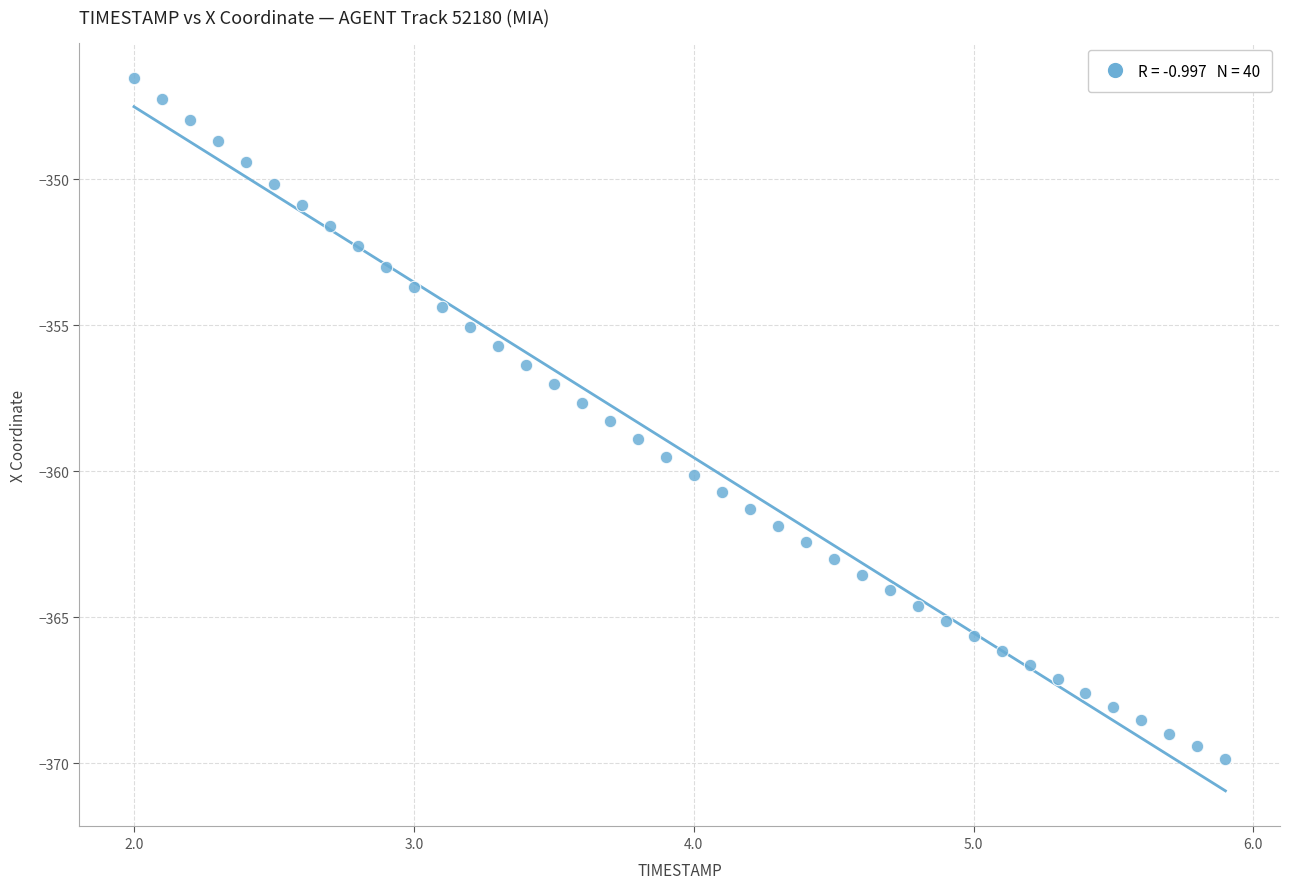

What is the range of X values (max minus min)?

3.9